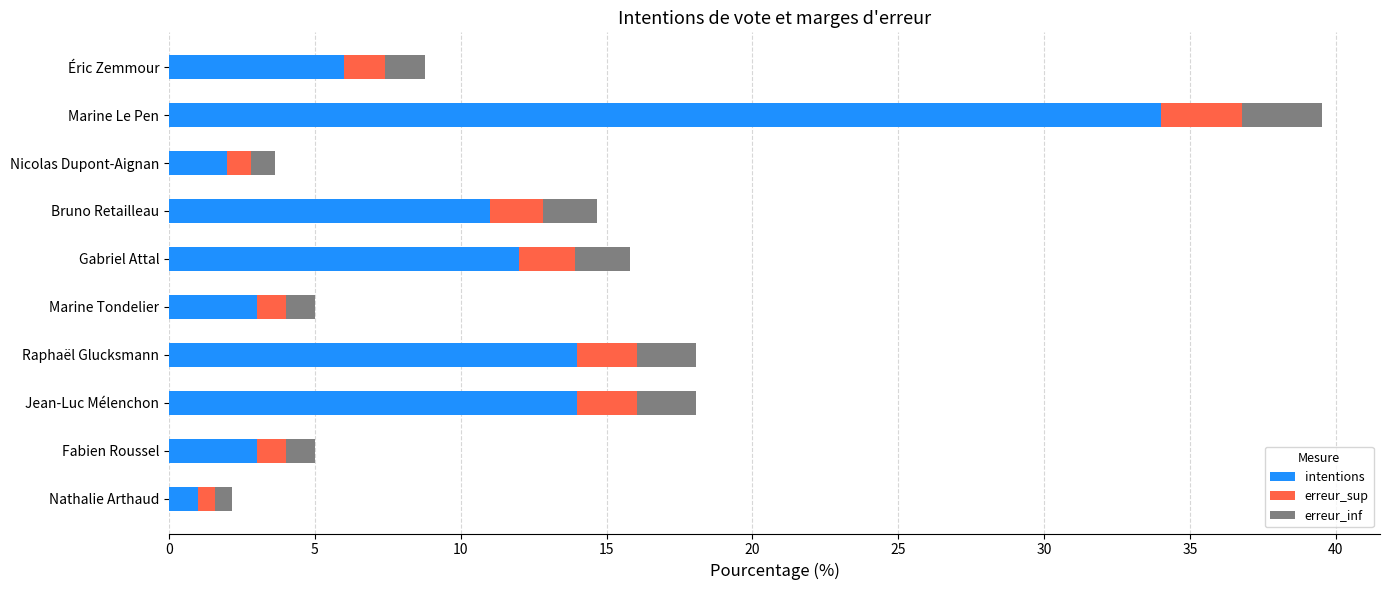

Count the number of categories in the chart.

10